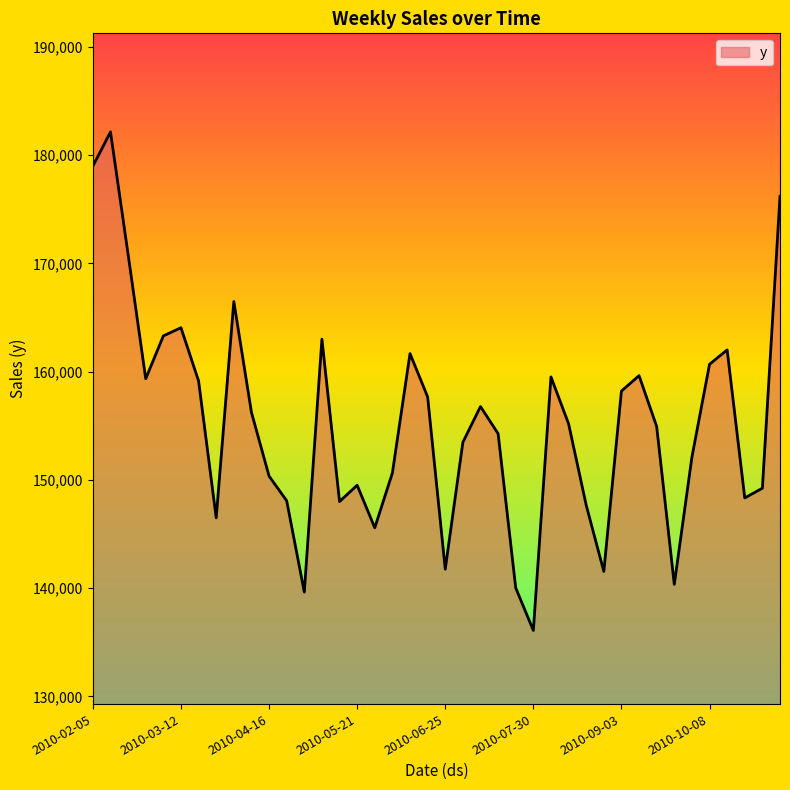

What is the minimum value shown in the chart?

136093.1